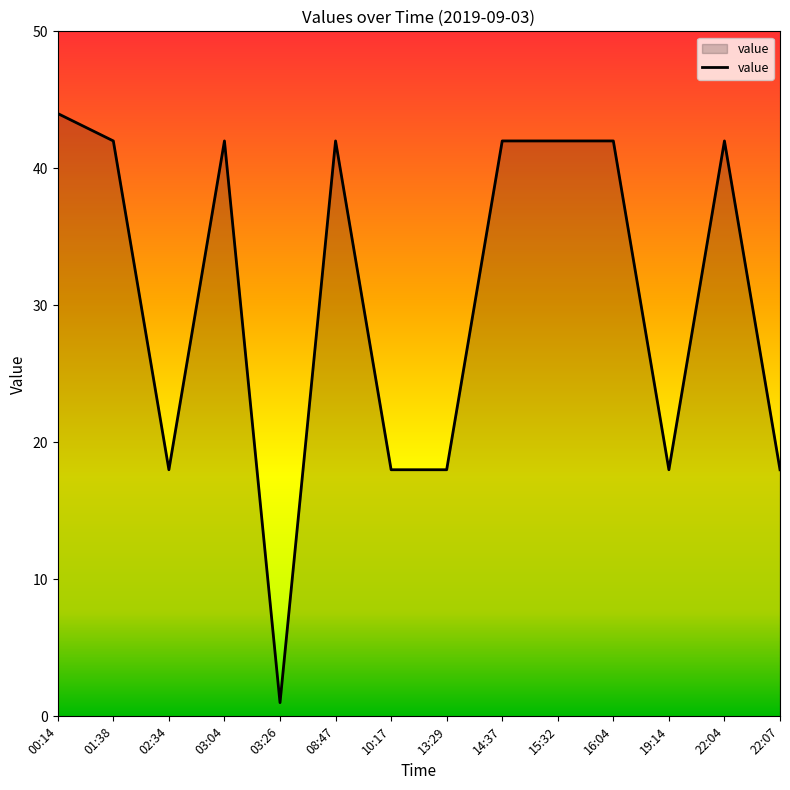

What position from the left is 00:14?

1